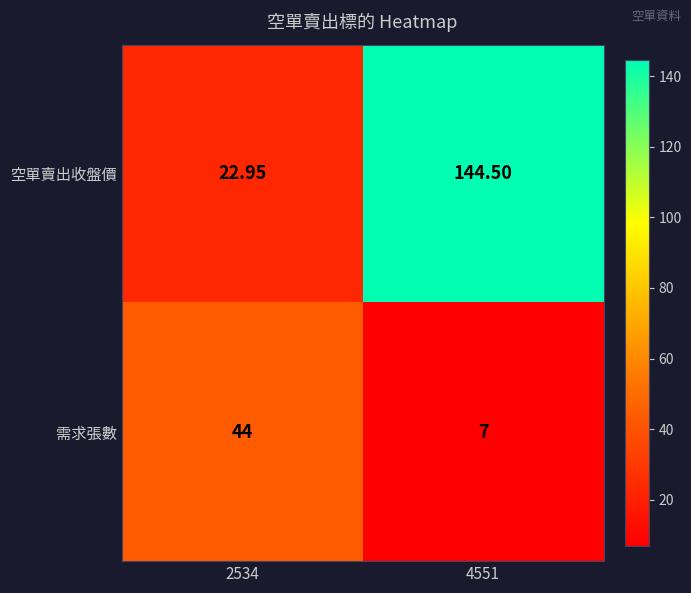

Rank the series by their average value, from lowest to highest.

需求張數, 空單賣出收盤價